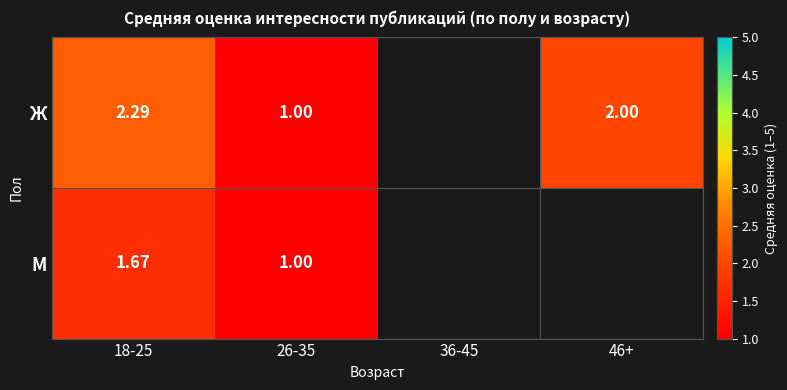

At 18-25, list the series in order from largest to smallest.

Ж, М